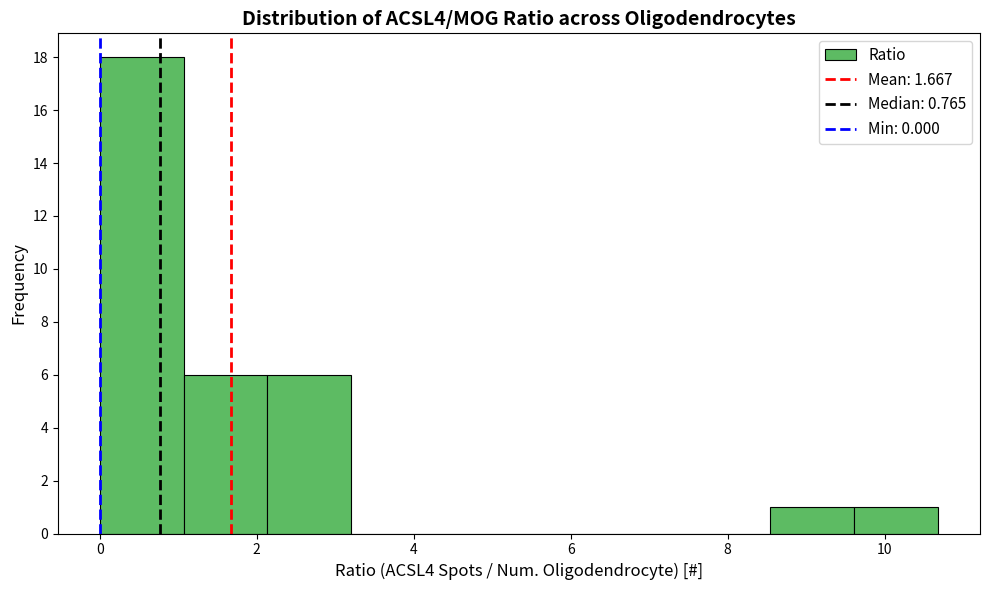

Reading left to right, list every bar in this chart as the range it spans on the x-axis followed by its height. Neither the bar edges nor the heights are printed on the chart, so give them approximately, as read against the axes.

0.0 to 1.0: 18
1.0 to 2.2: 6
2.2 to 3.2: 6
3.2 to 4.2: 0
4.2 to 5.4: 0
5.4 to 6.4: 0
6.4 to 7.4: 0
7.4 to 8.6: 0
8.6 to 9.6: 1
9.6 to 10.6: 1